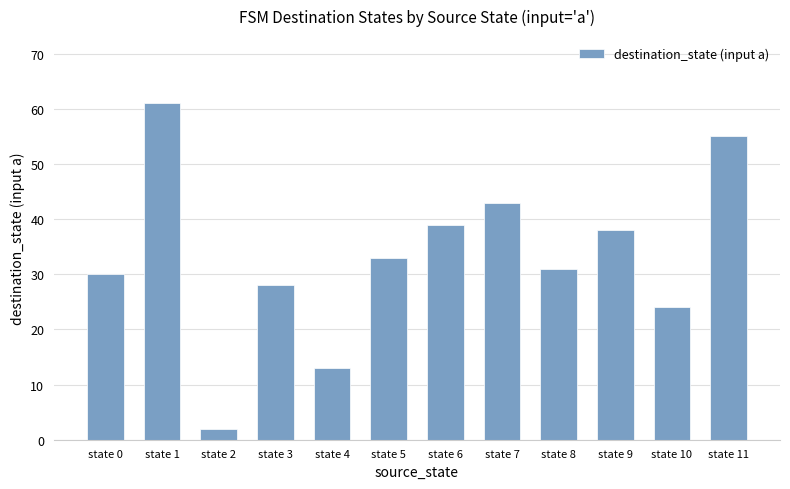

What is the maximum value shown in the chart?

61